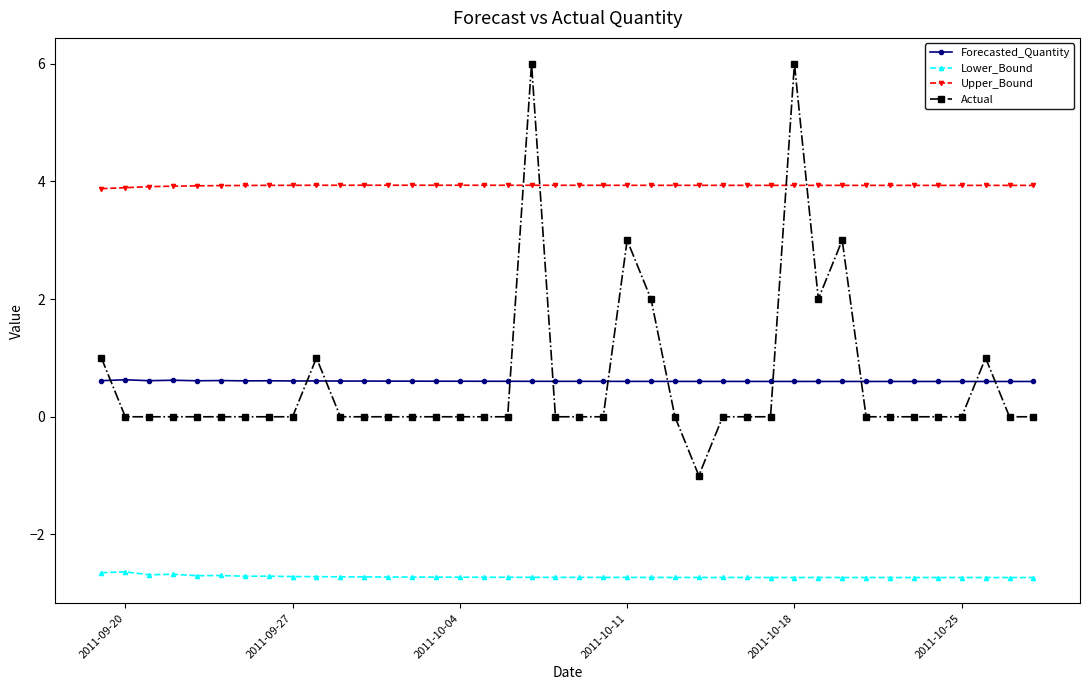

Which series has the widest spread of values?

Actual